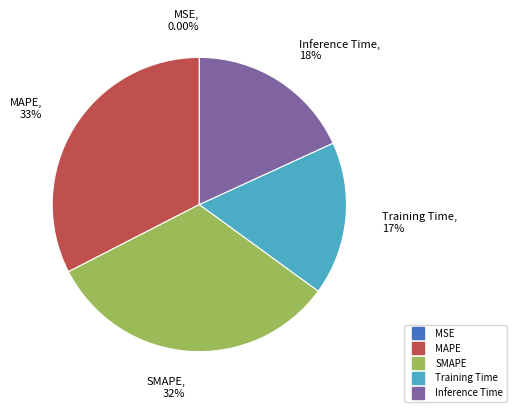

Is there a majority slice in this chart?

No